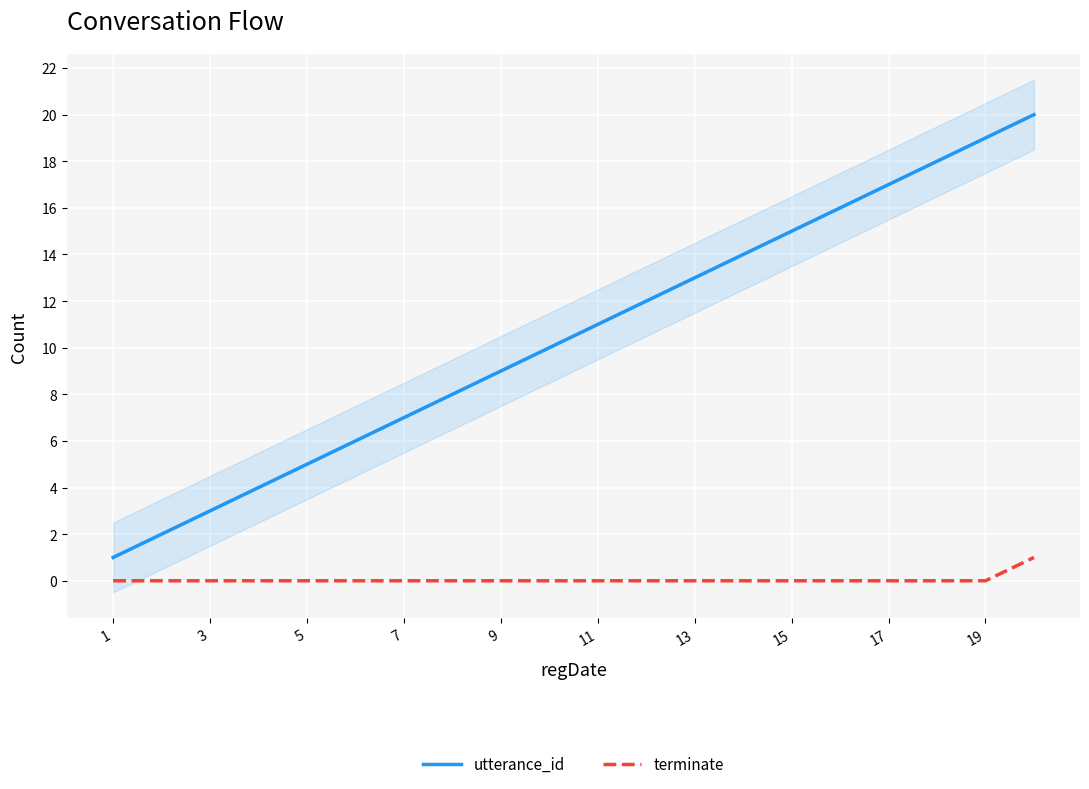

True or false: terminate and utterance_id cross at least once.

False